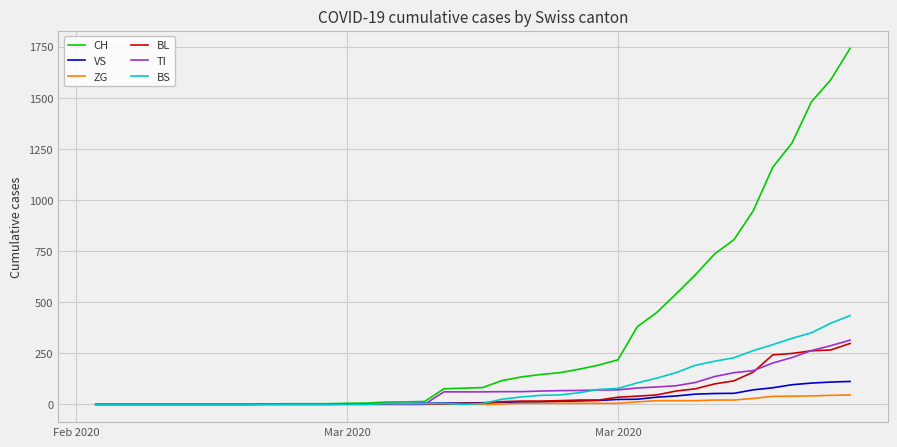

Is this an area chart (filled region under the line)?

No